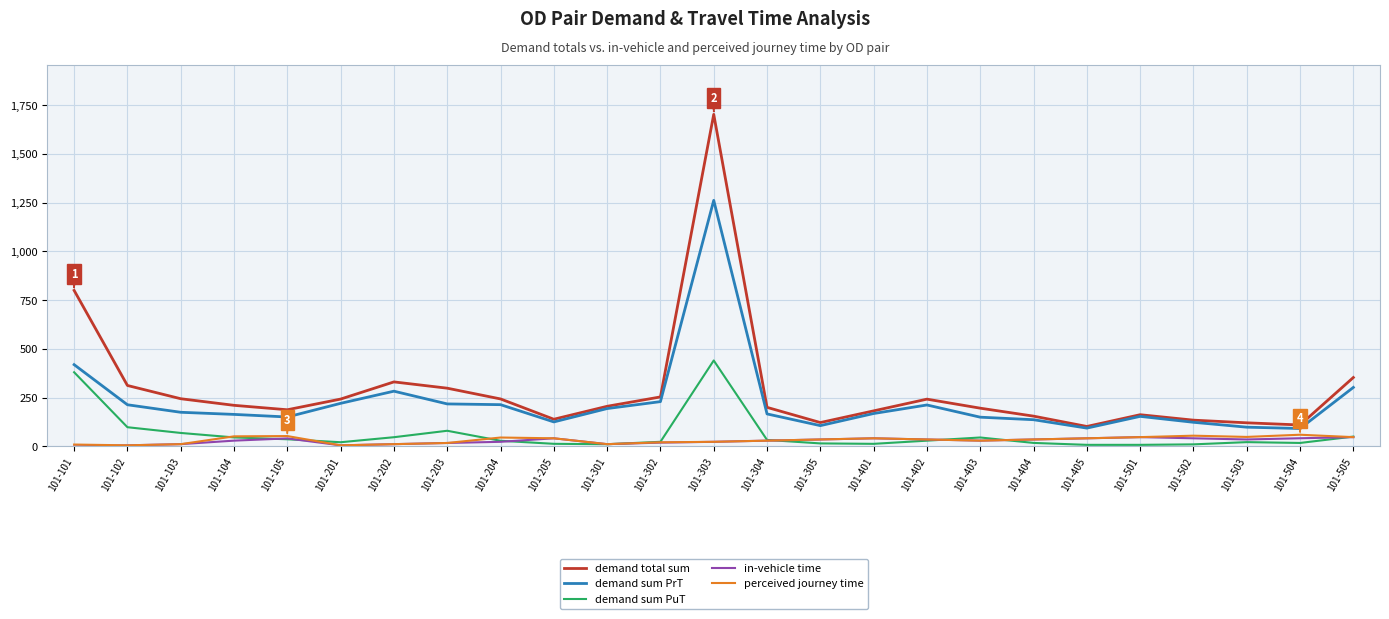

True or false: demand total sum and perceived journey time cross at least once.

False